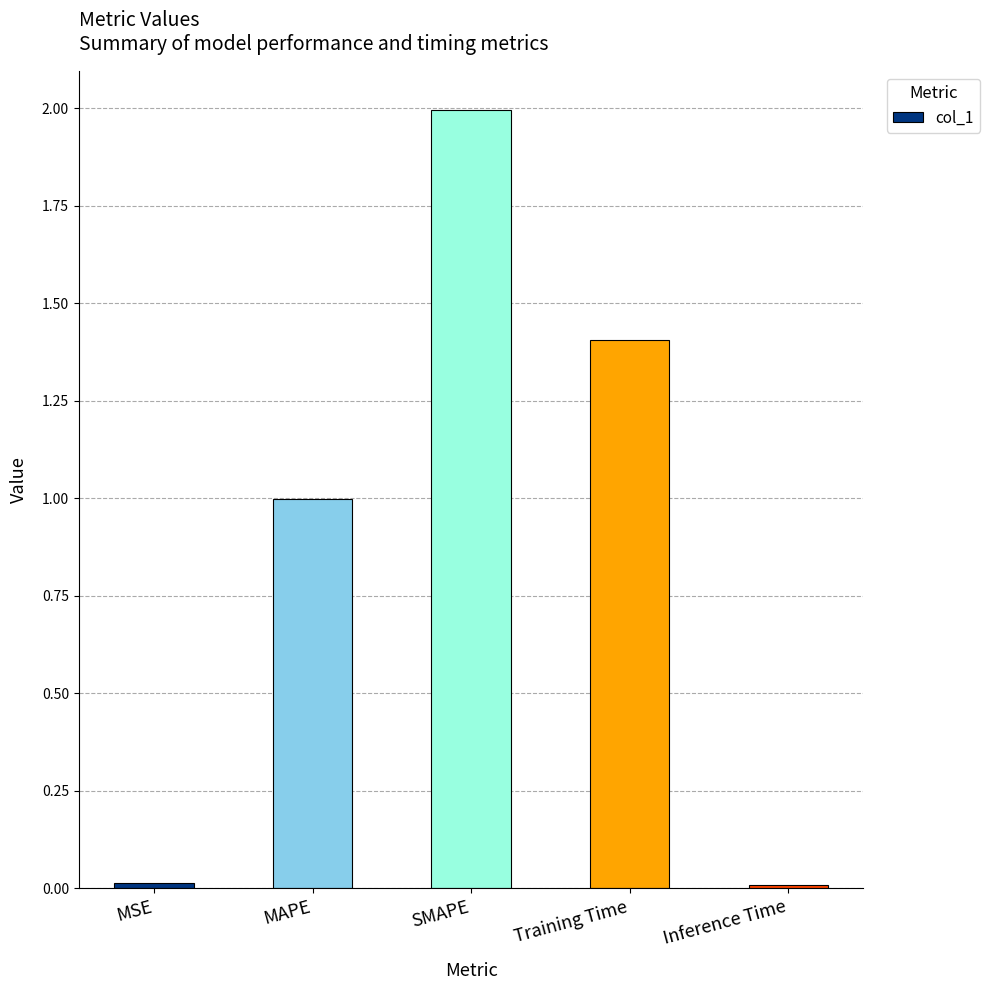

The chart shows a value of 1.0 at MAPE. True or false?

True